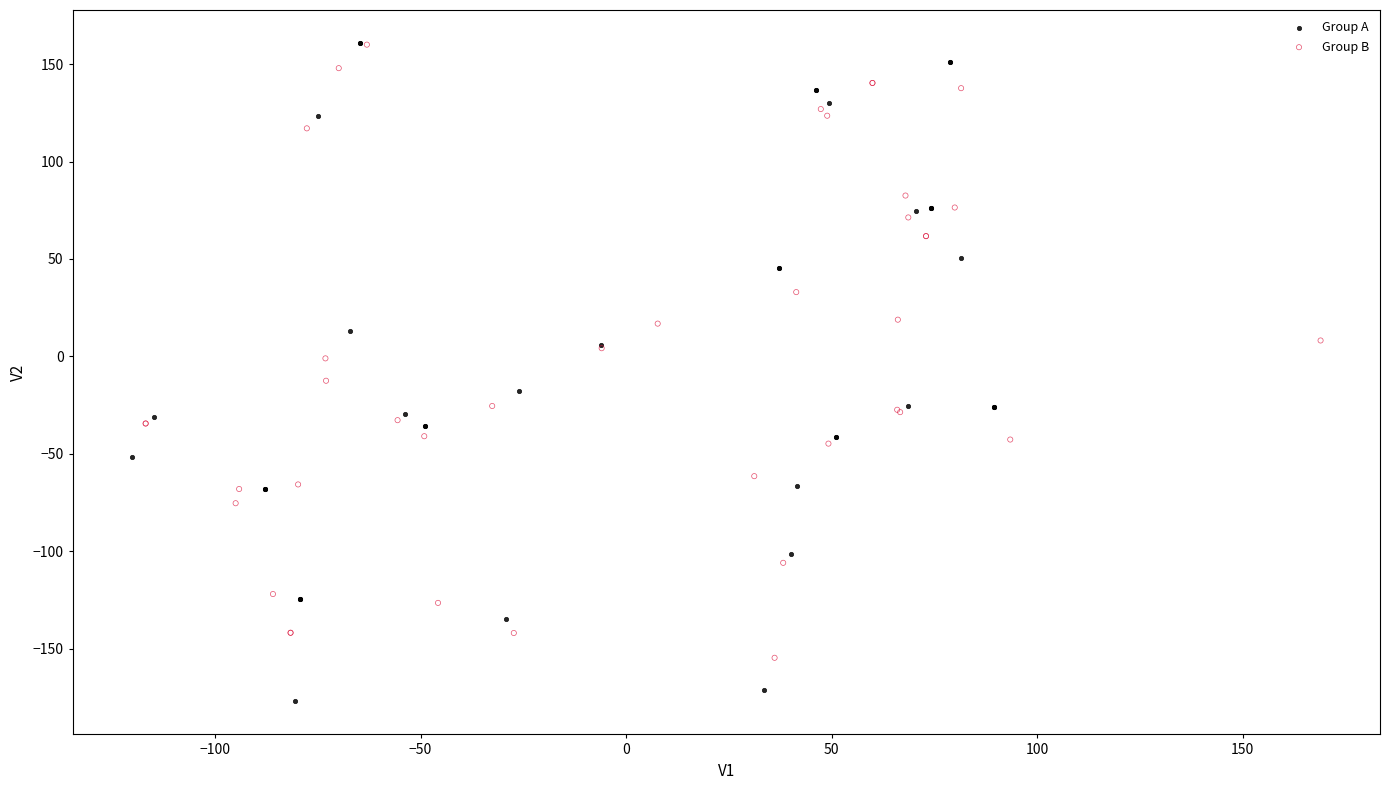

Which series reaches the minimum Y coordinate?

Group A